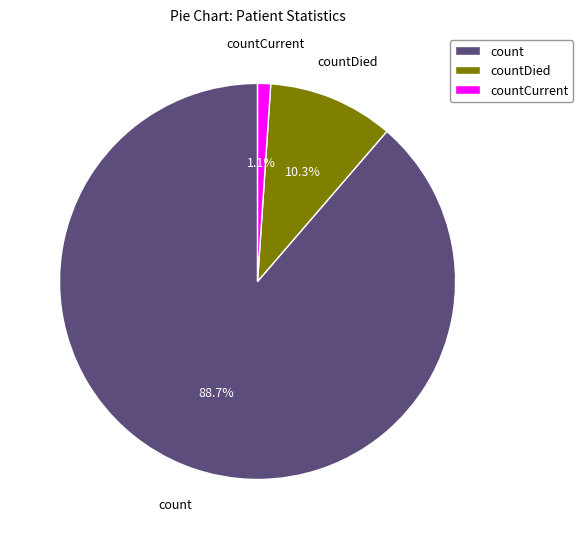

Rank the categories by value from lowest to highest.

countCurrent, countDied, count